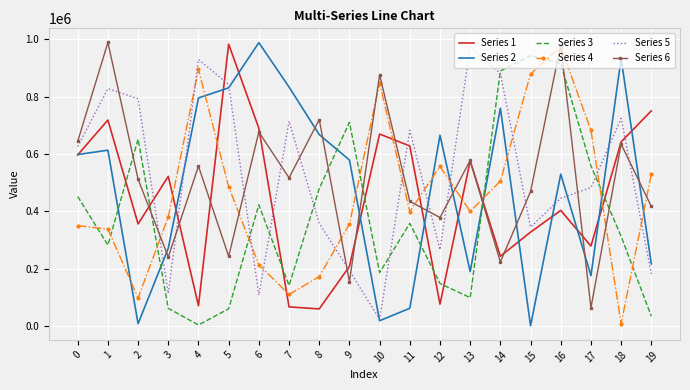

What is the greatest value displayed?

988666